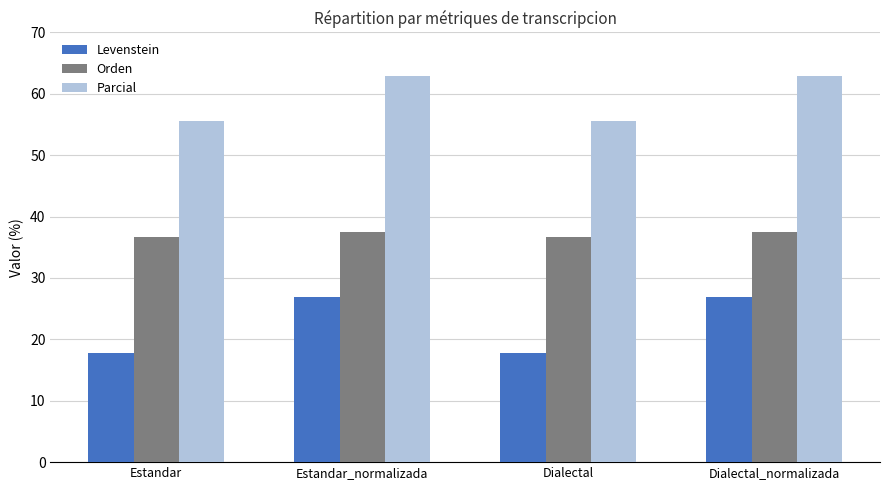

True or false: Orden has a value of 37.5 at Estandar_normalizada.

True